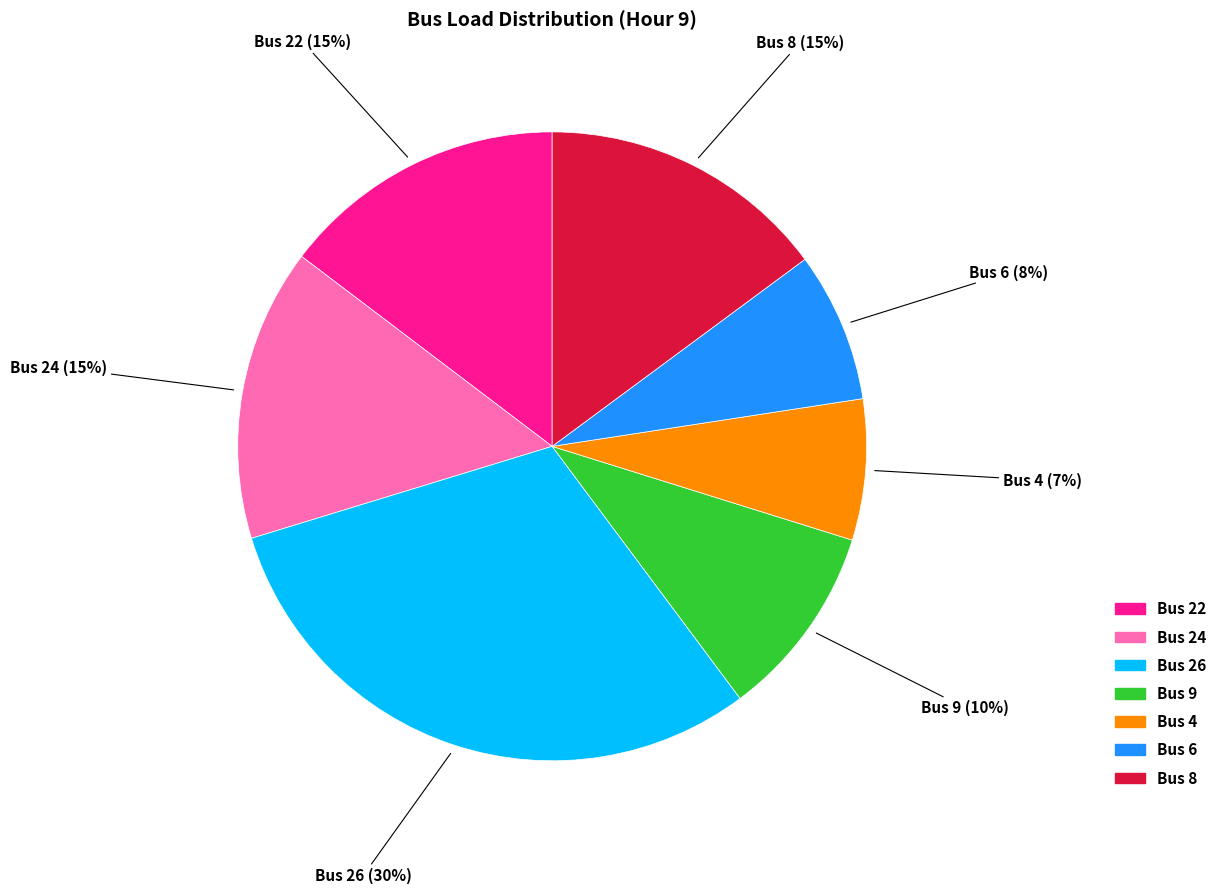

How many segments does this pie chart have?

7